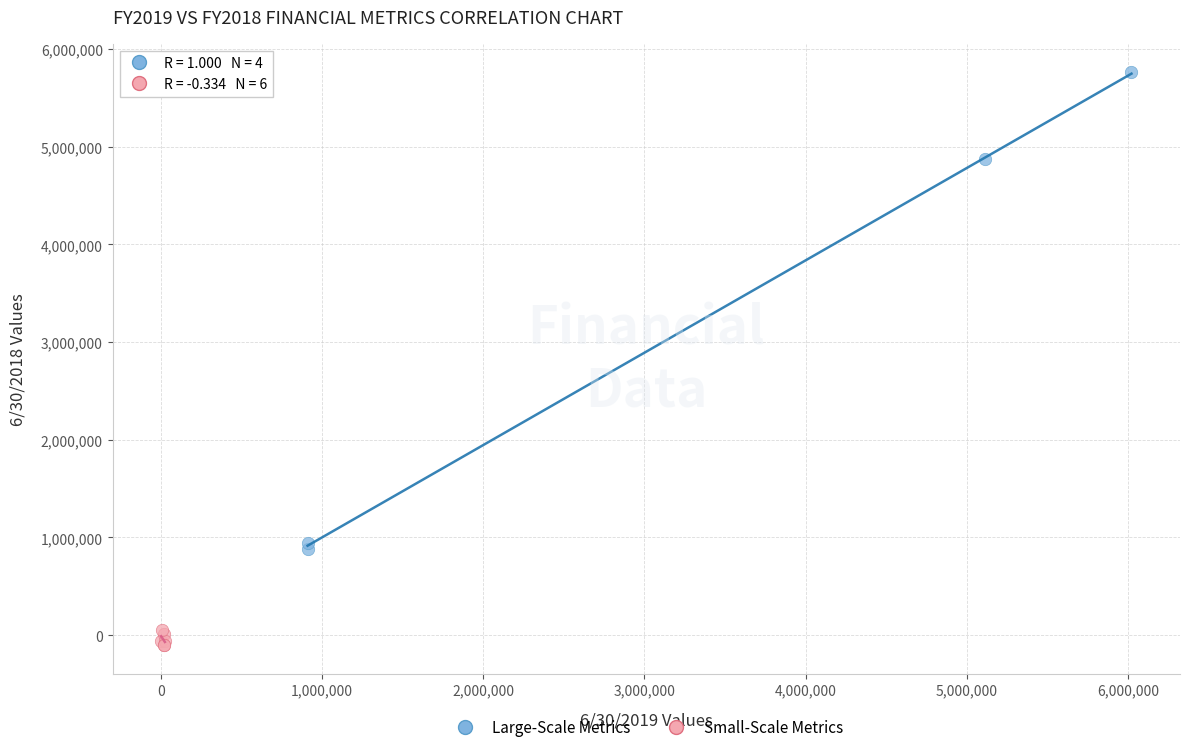

Which series contains the highest Y value?

Large-Scale Metrics